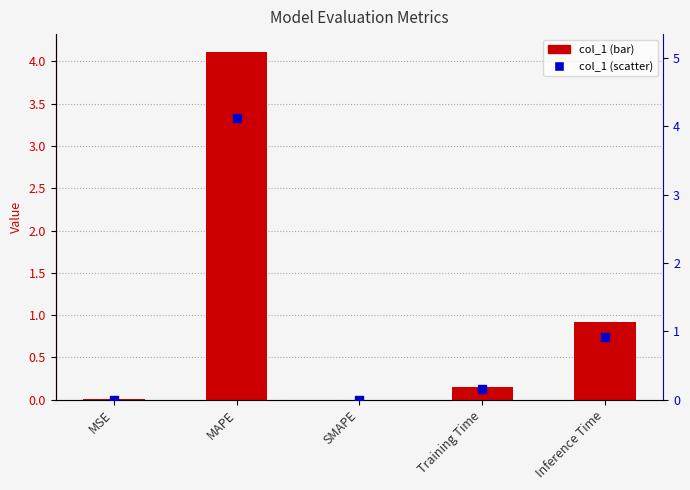

At how many categories does at least one series exceed 1?

1